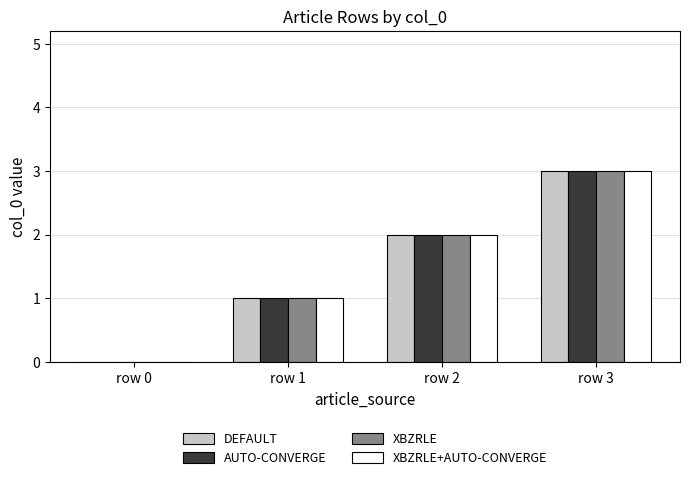

Reading right to left, extract all data points from this chart.

DEFAULT: row 3=3	row 2=2	row 1=1	row 0=0
AUTO-CONVERGE: row 3=3	row 2=2	row 1=1	row 0=0
XBZRLE: row 3=3	row 2=2	row 1=1	row 0=0
XBZRLE+AUTO-CONVERGE: row 3=3	row 2=2	row 1=1	row 0=0